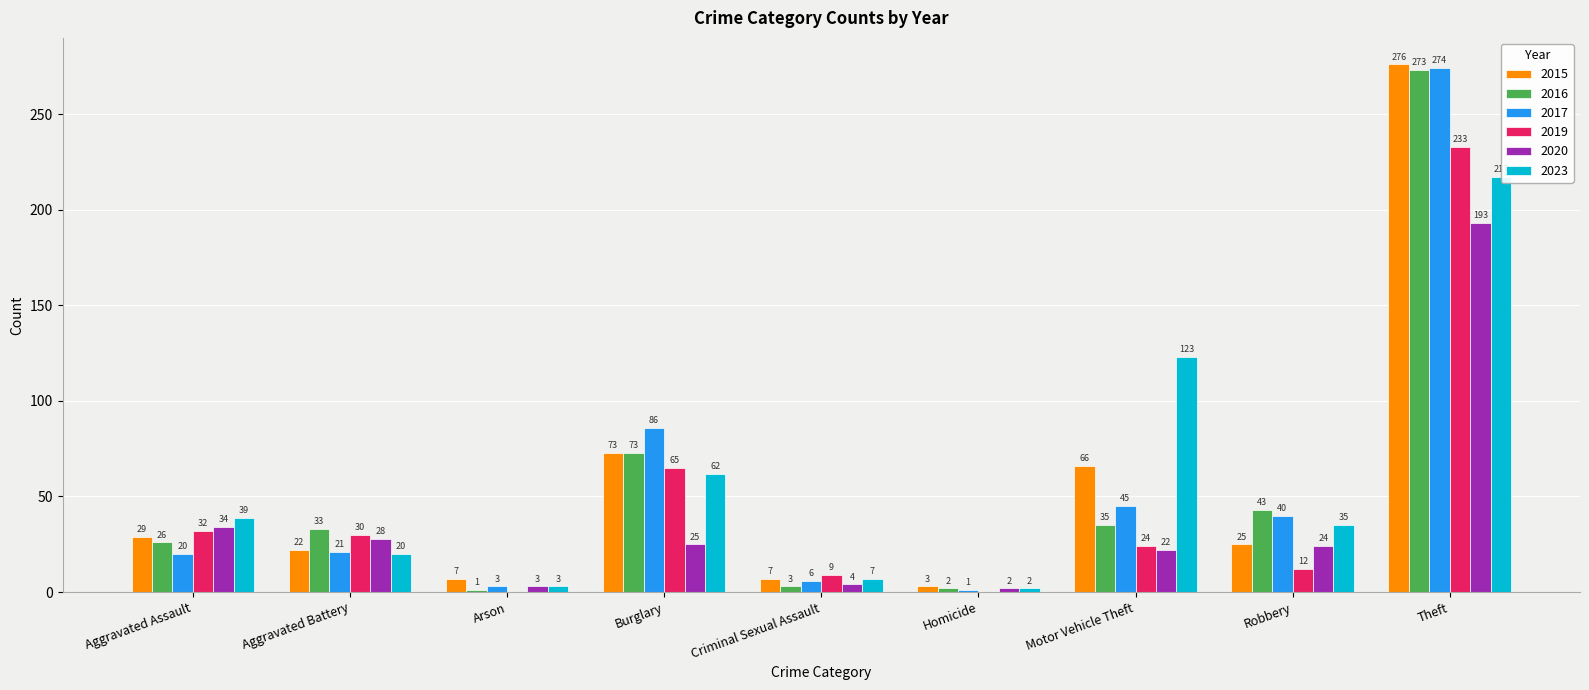

At how many categories does at least one series exceed 247?

1